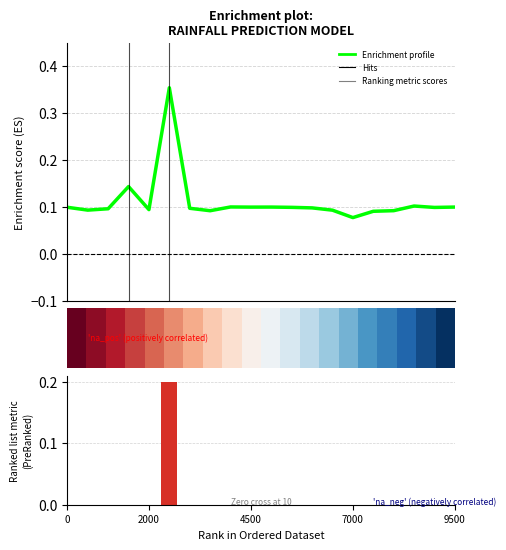

What is the sum of all Ranking metric scores values?

0.2